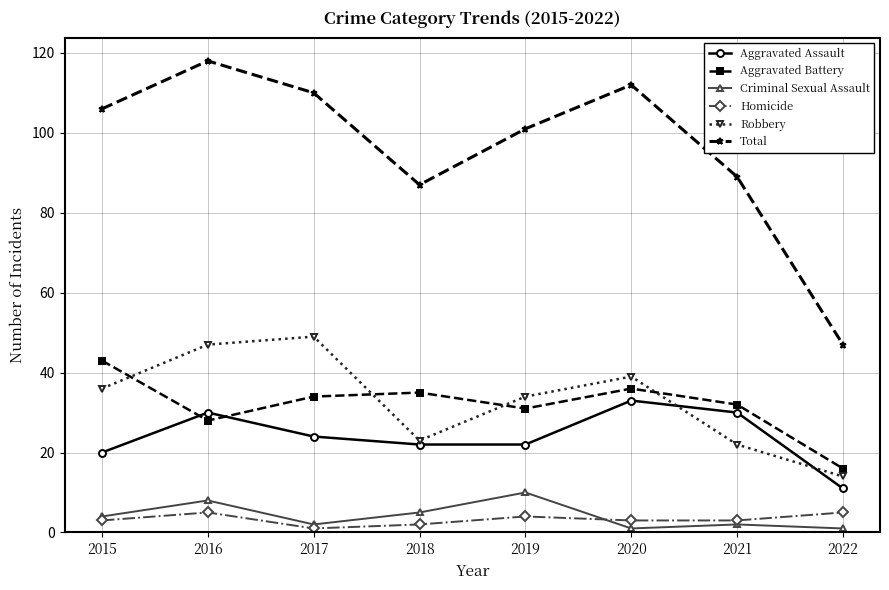

True or false: Aggravated Battery and Robbery intersect in this chart.

True